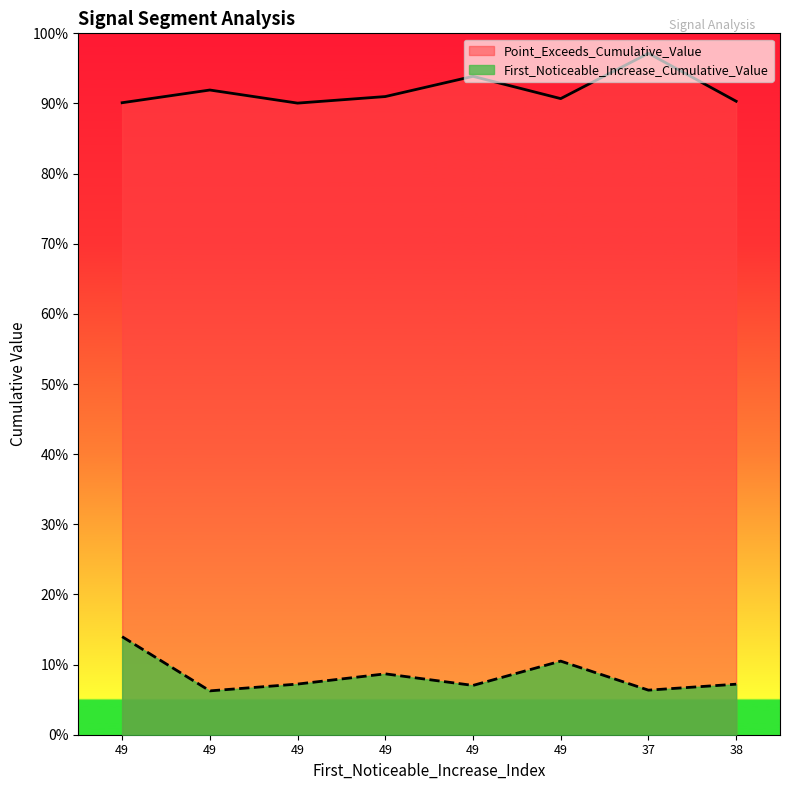

Which has a higher value, 49 or 49?

49